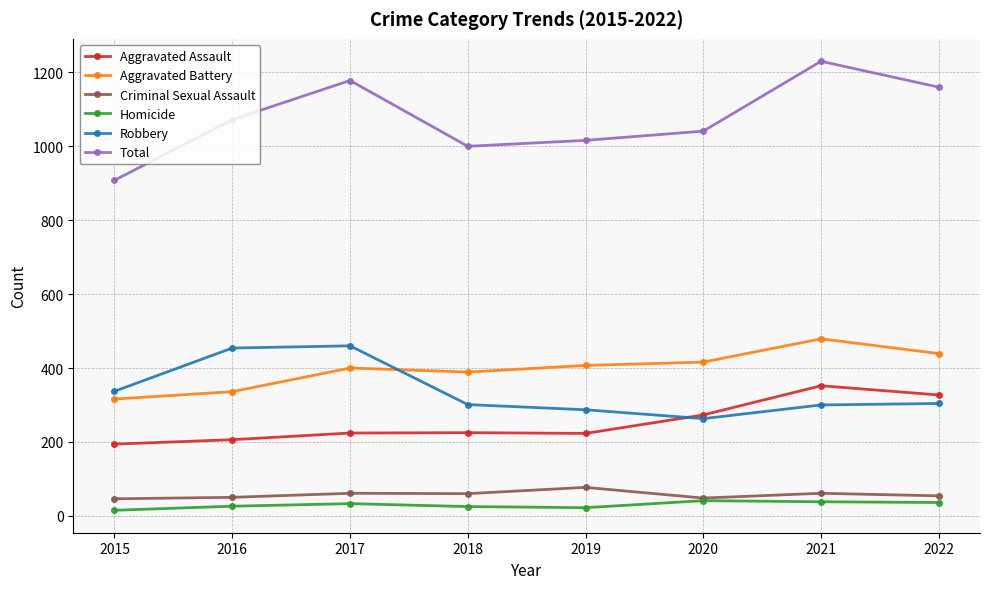

What is the average value of the Aggravated Battery series?

398